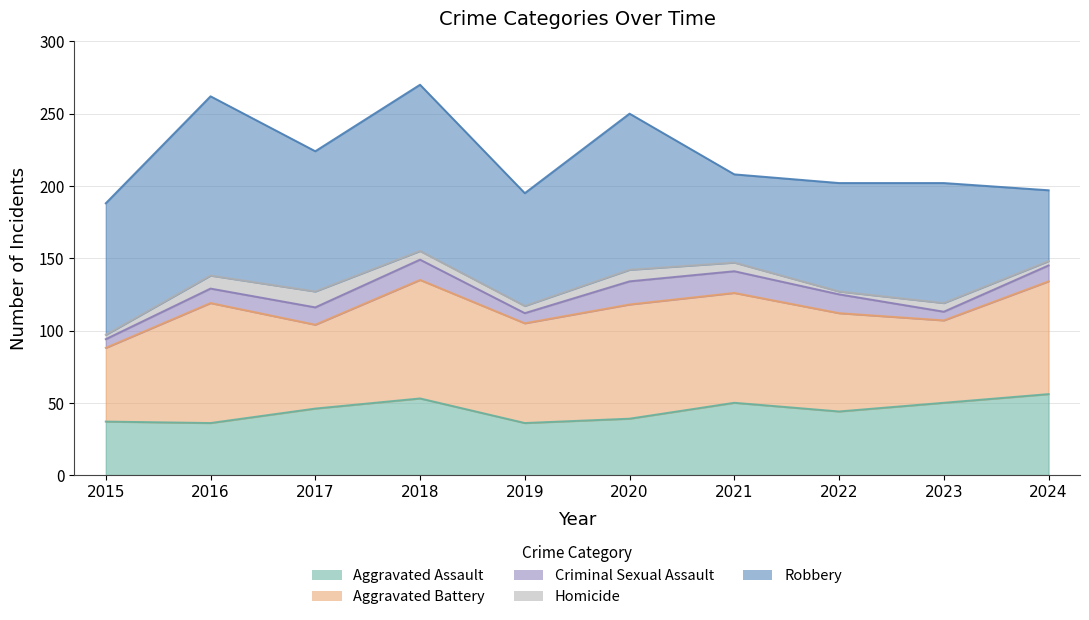

List the labels in order of Homicide value, smallest first.

2022, 2015, 2024, 2019, 2018, 2021, 2023, 2020, 2016, 2017